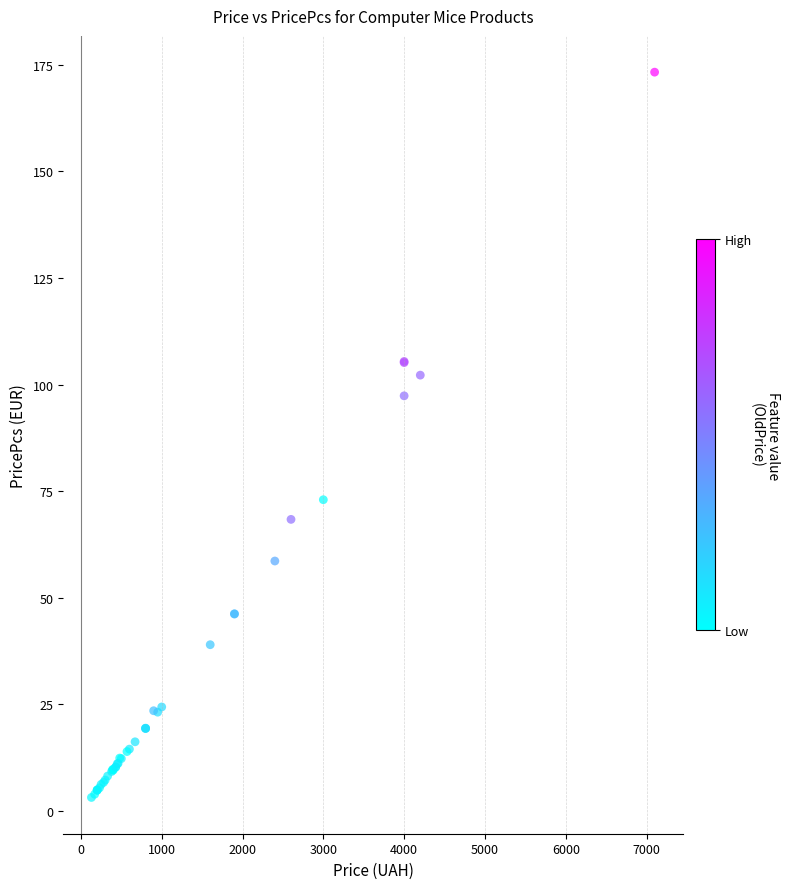

What Y value in the scatter plot is closest to 88?

97.4